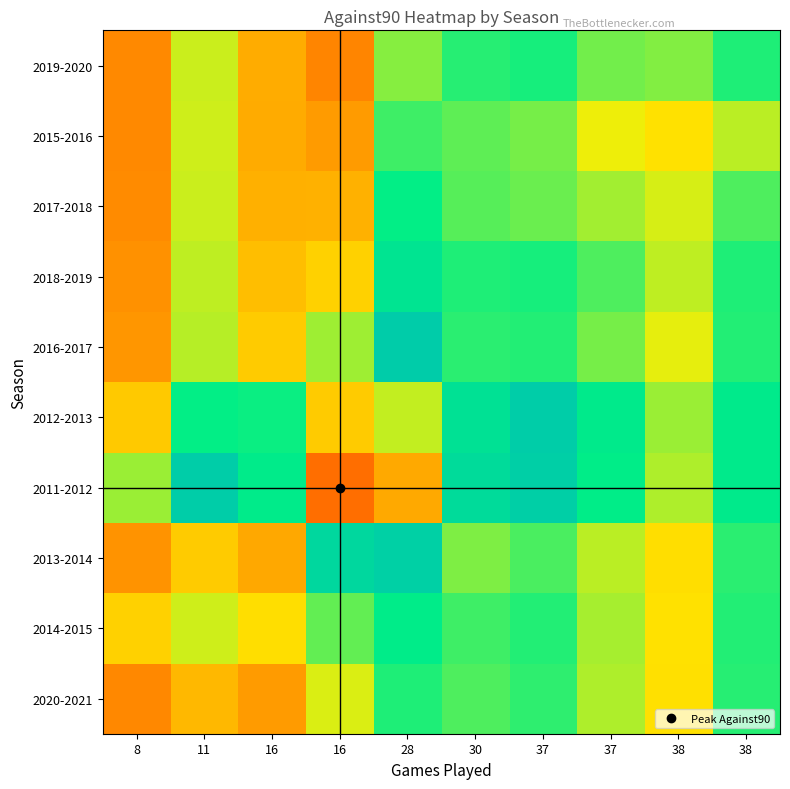

What is the total value across all series at 28?

12.8